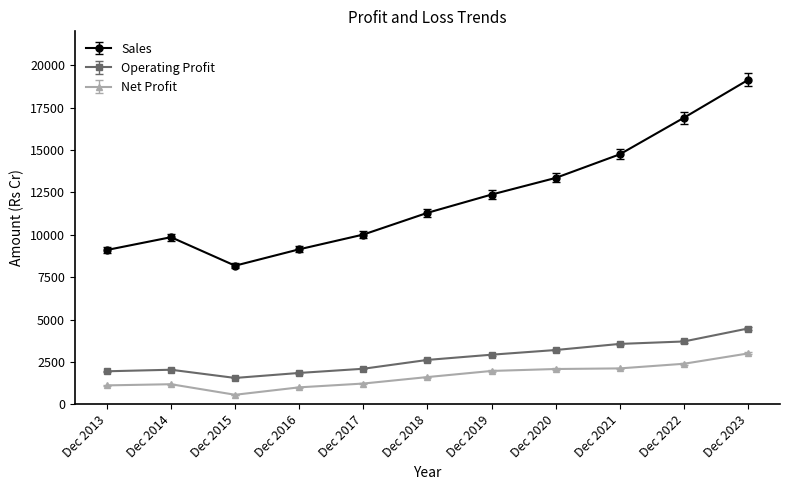

At which label does Operating Profit reach its minimum?

Dec 2015